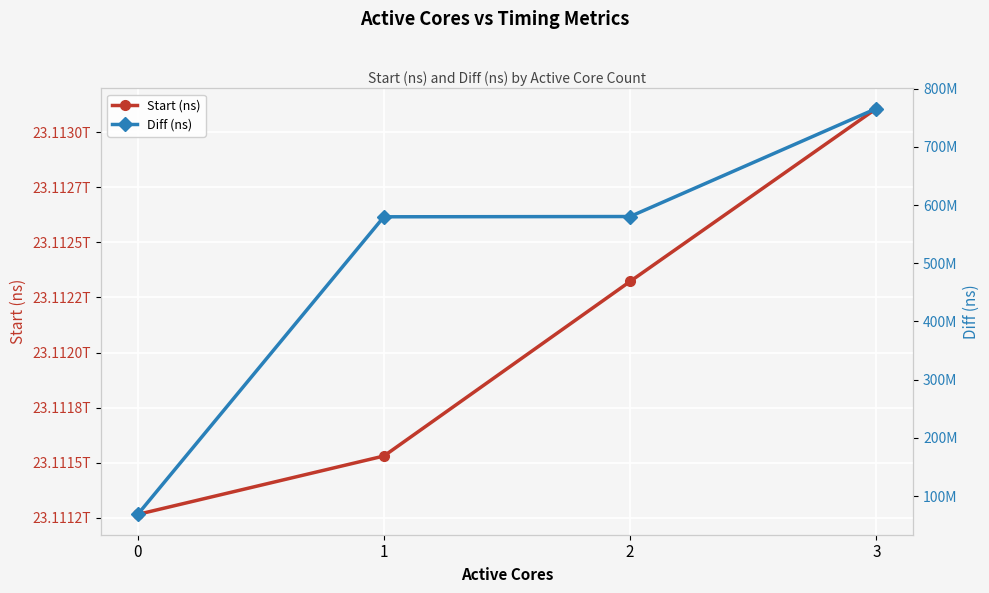

Which series has the widest spread of values?

Start (ns)